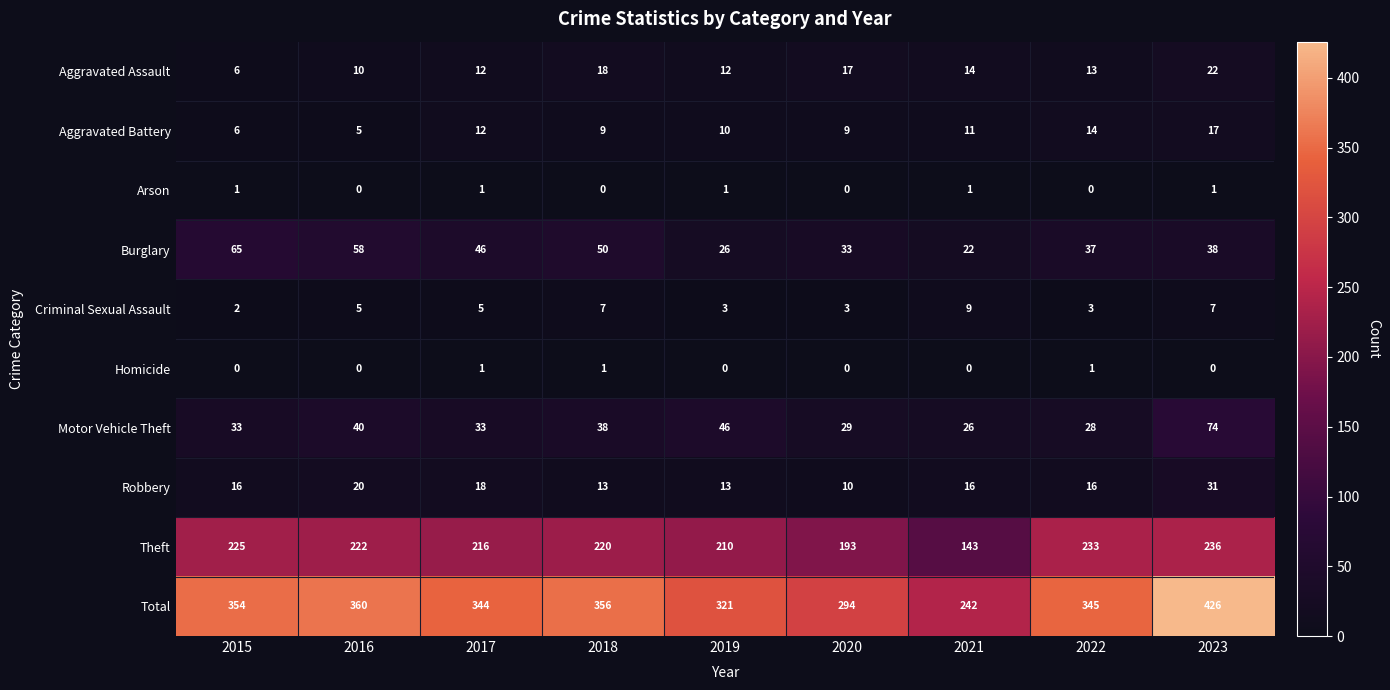

What is the spread (max minus min) of values at 2017?

343